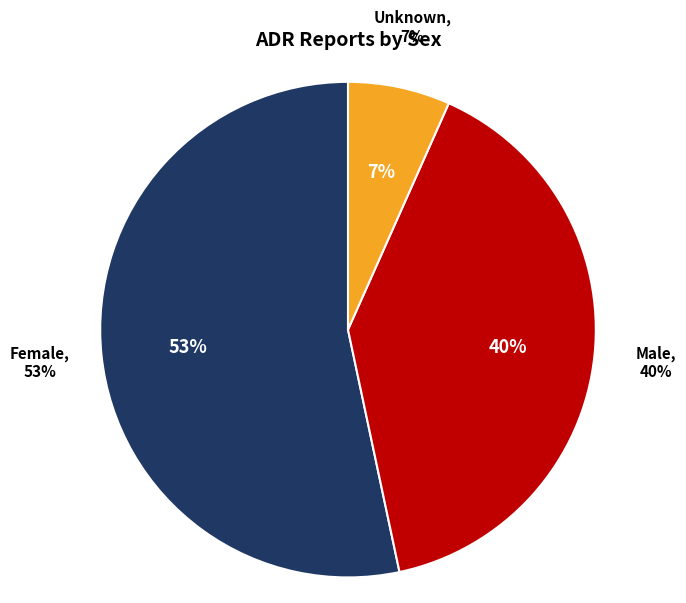

Between Male and Unknown, which is larger?

Male